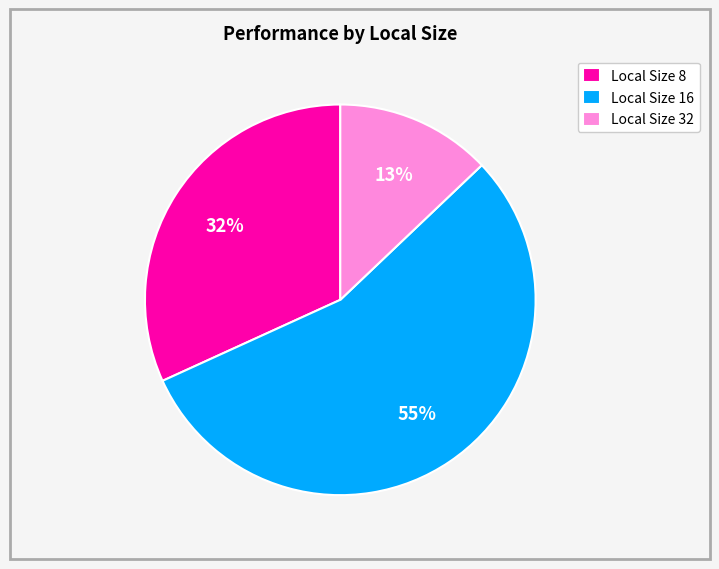

What is the largest slice in the pie chart?

Local Size 16